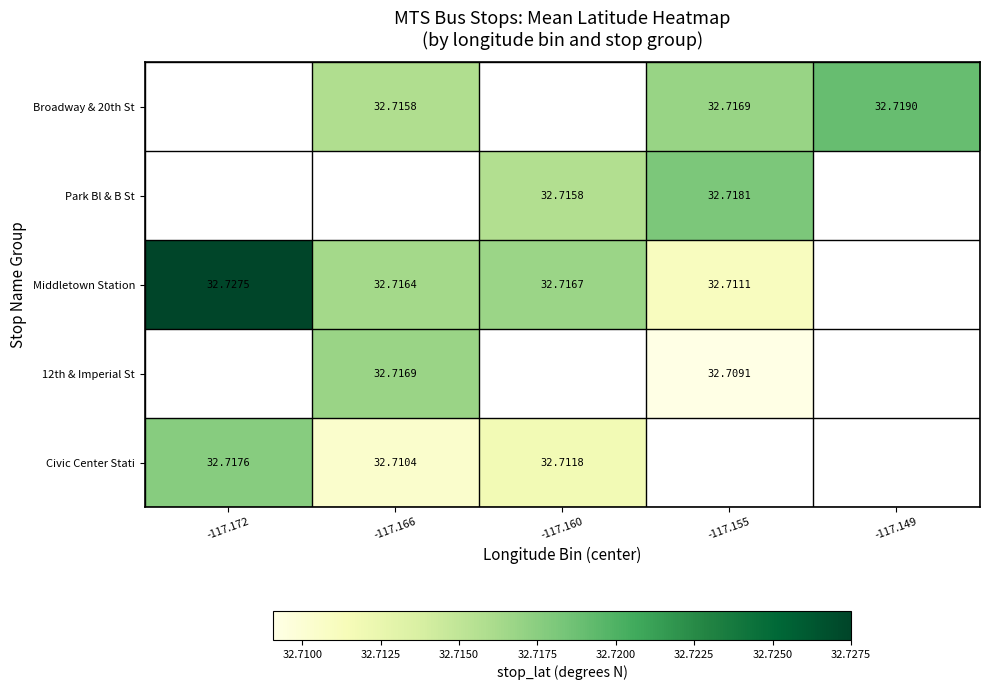

Is the value of Middletown Station at -117.172 greater than the value of Park Bl & B St at -117.160?

Yes